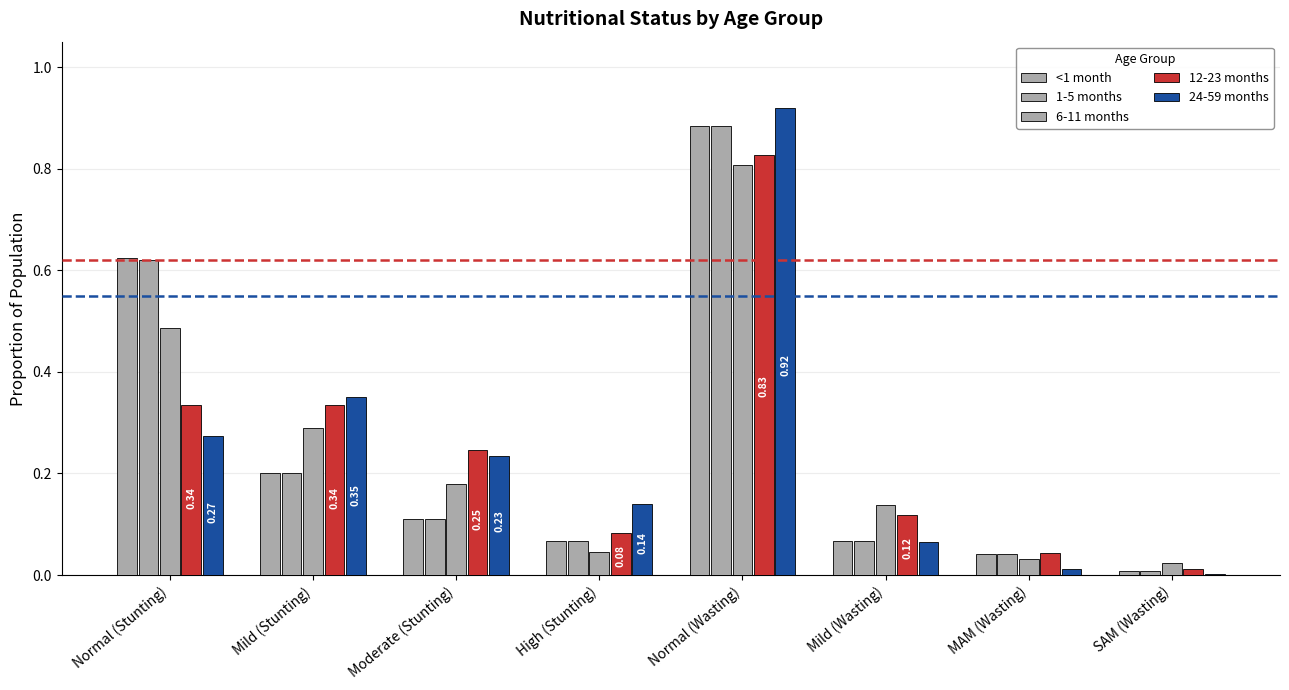

Which label corresponds to the smallest value in the chart?

SAM (Wasting)